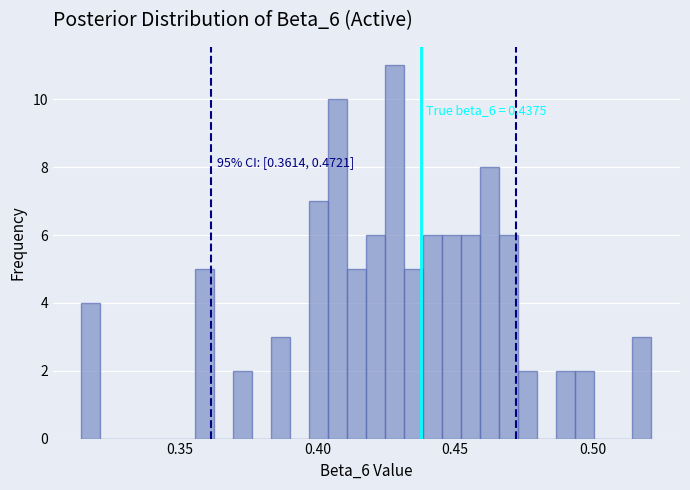

Read against the x-axis, roughly where is the centre of the tallest bar?

0.430